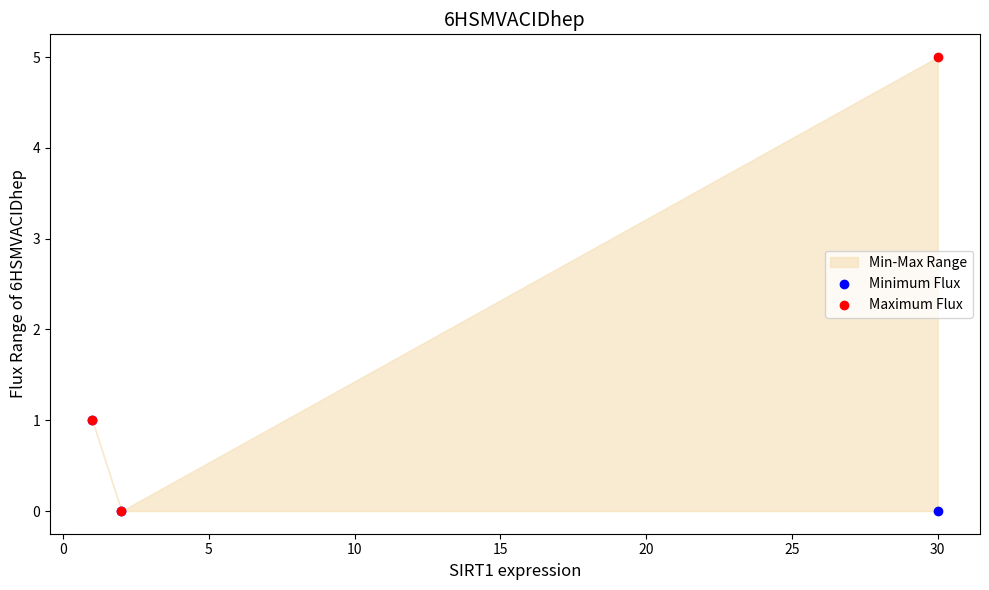

Which series has the widest spread of Y values?

Maximum Flux